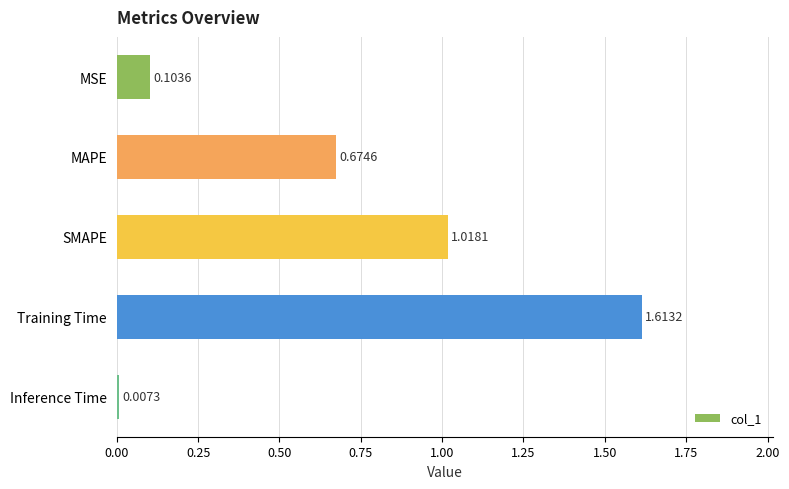

At which category does the chart reach its peak across all series?

Training Time